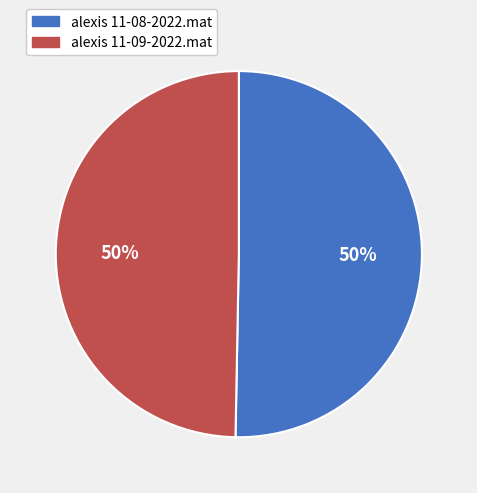

The alexis 11-08-2022.mat slice represents 65% of the pie. True or false?

False